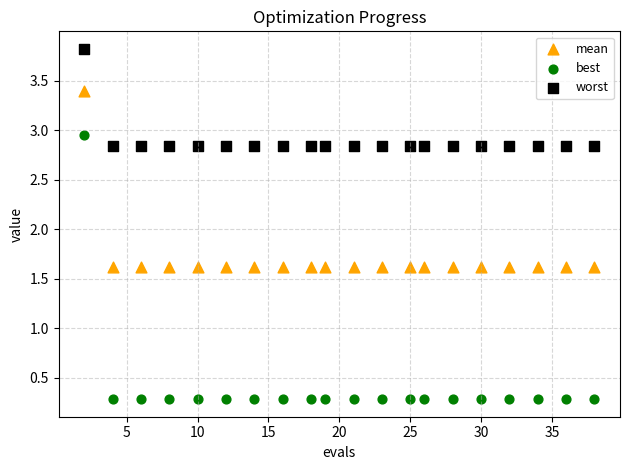

Which series has the widest spread of Y values?

best